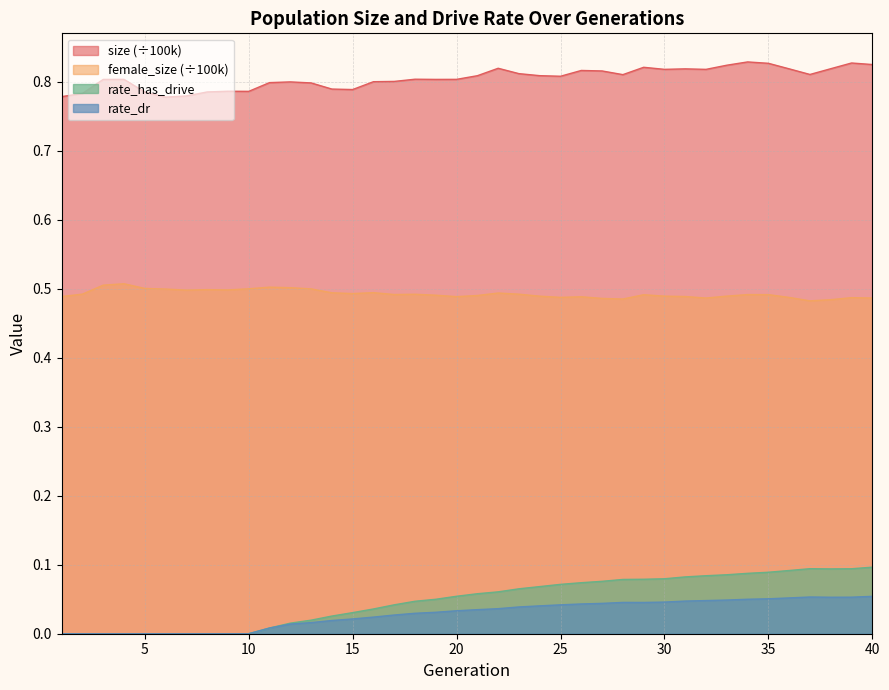

At which category does the chart reach its minimum across all series?

1